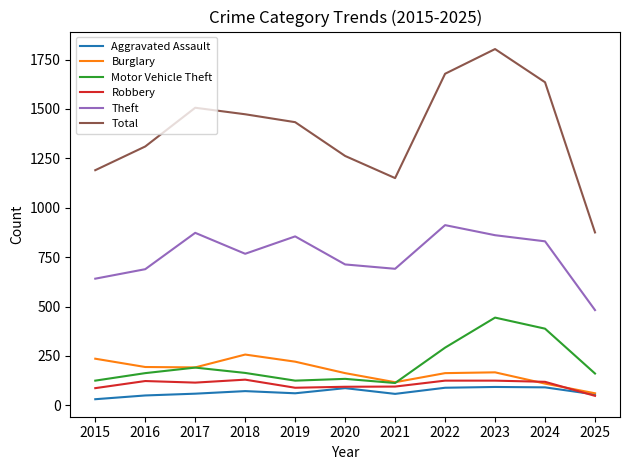

How many lines are shown in the chart?

6